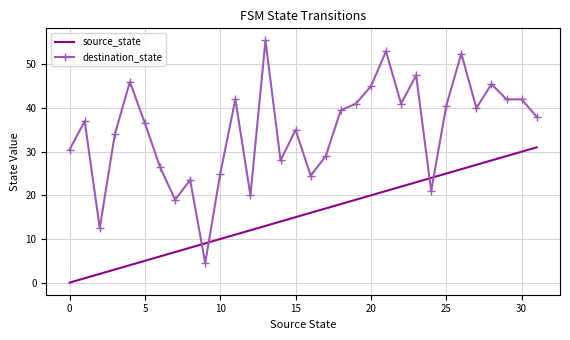

True or false: source_state and destination_state intersect in this chart.

True